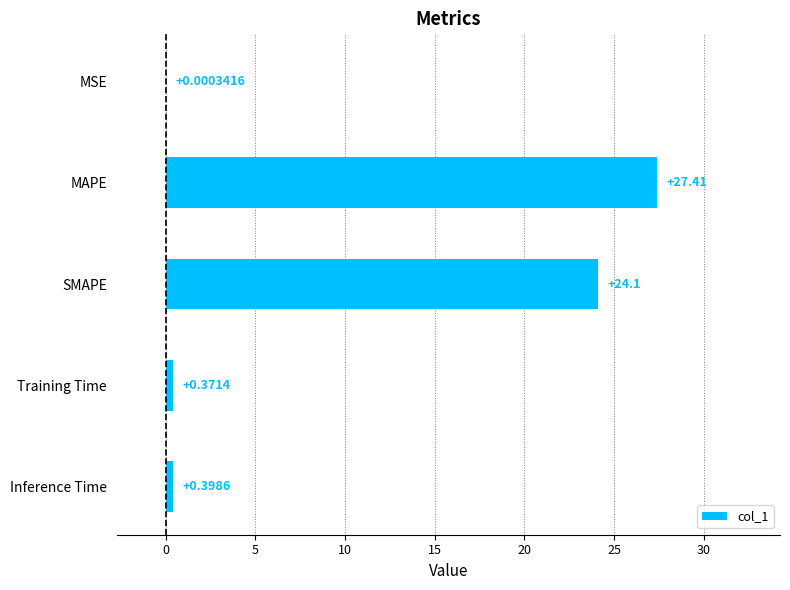

What is the sum of all values?

52.3